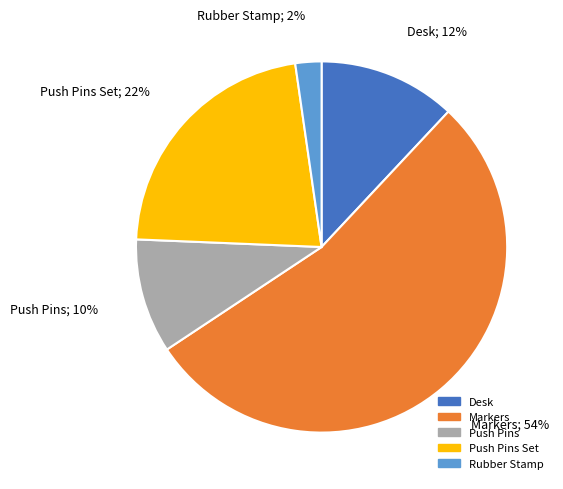

Do Rubber Stamp and Push Pins together represent more than half of the pie?

No